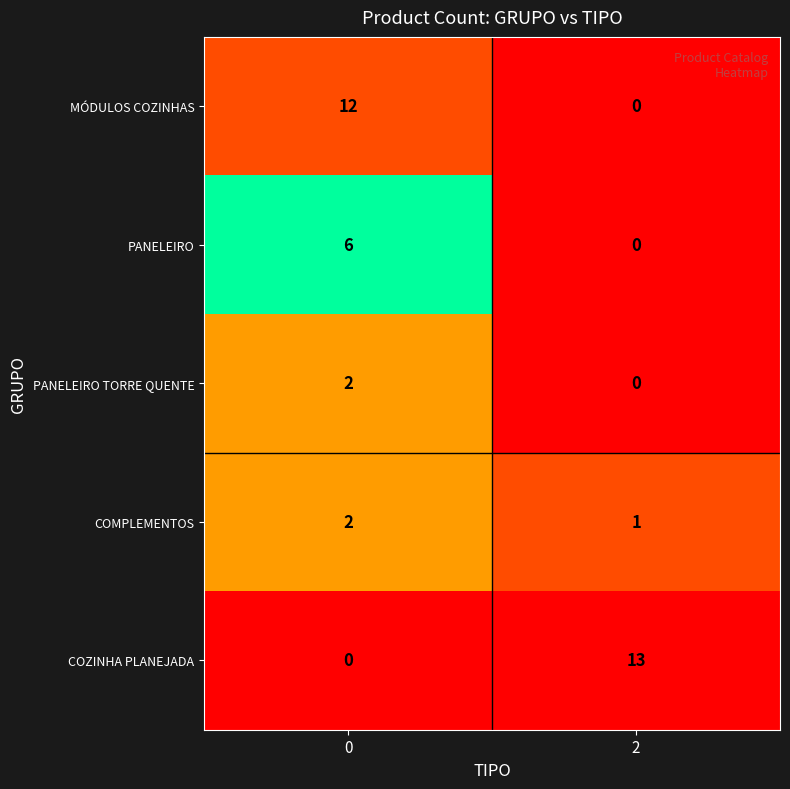

What is the average value of the PANELEIRO series?

3